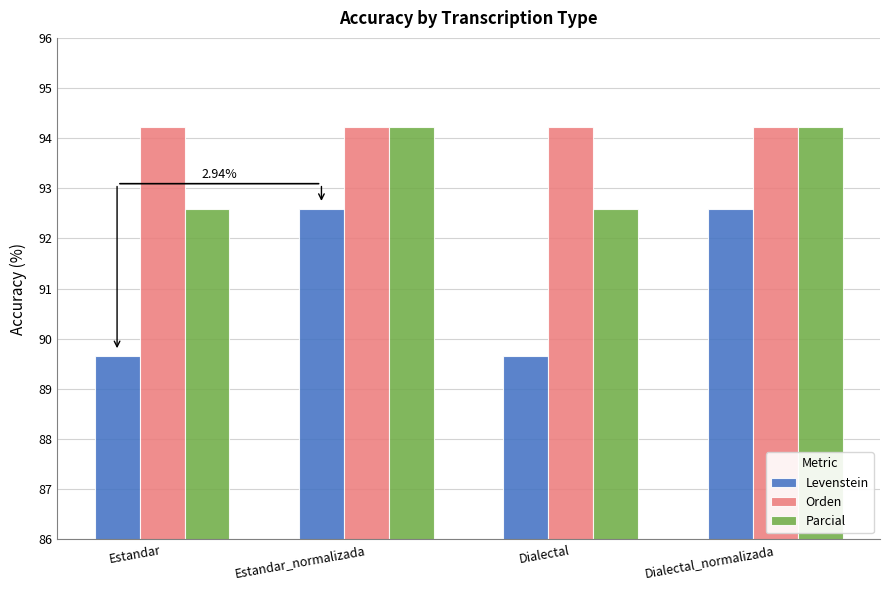

What is the spread (max minus min) of values at Estandar_normalizada?

1.6